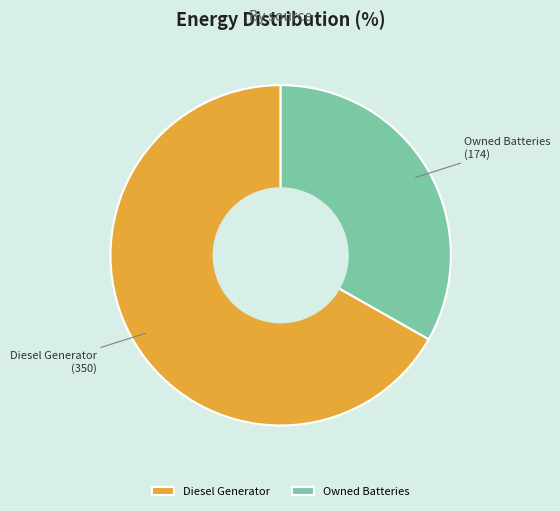

True or false: Owned Batteries accounts for 33% of the total.

True